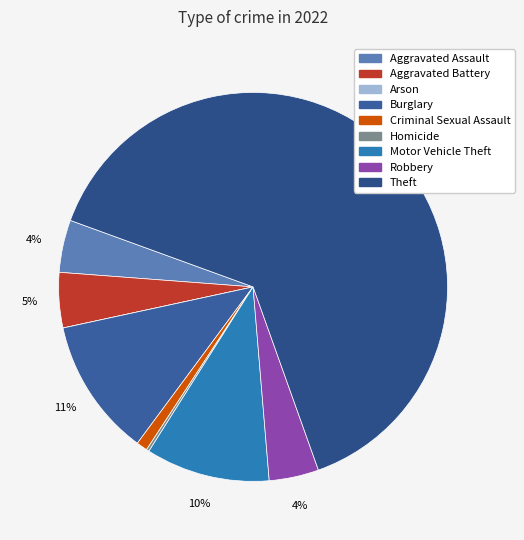

Rank the categories by value from lowest to highest.

Arson, Homicide, Criminal Sexual Assault, Robbery, Aggravated Assault, Aggravated Battery, Motor Vehicle Theft, Burglary, Theft